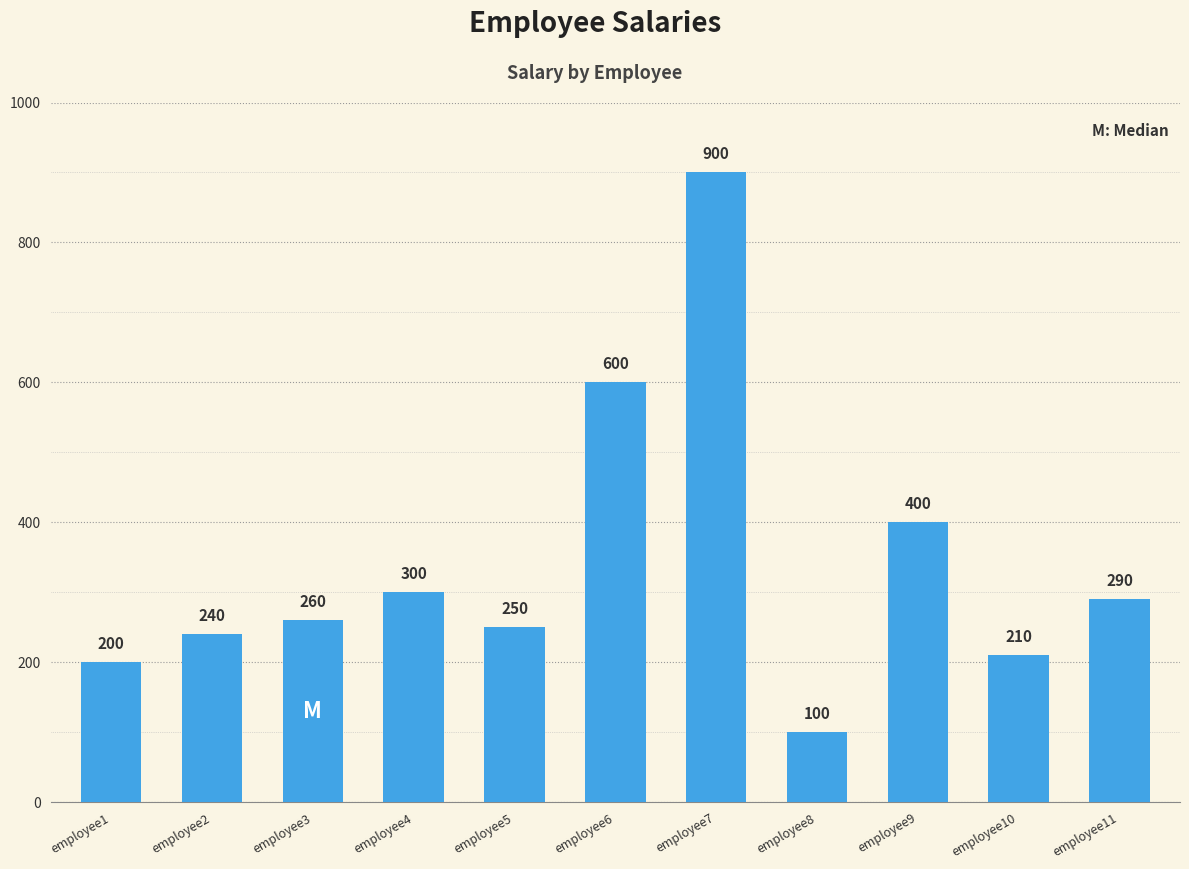

What value does the data have at employee4?

300